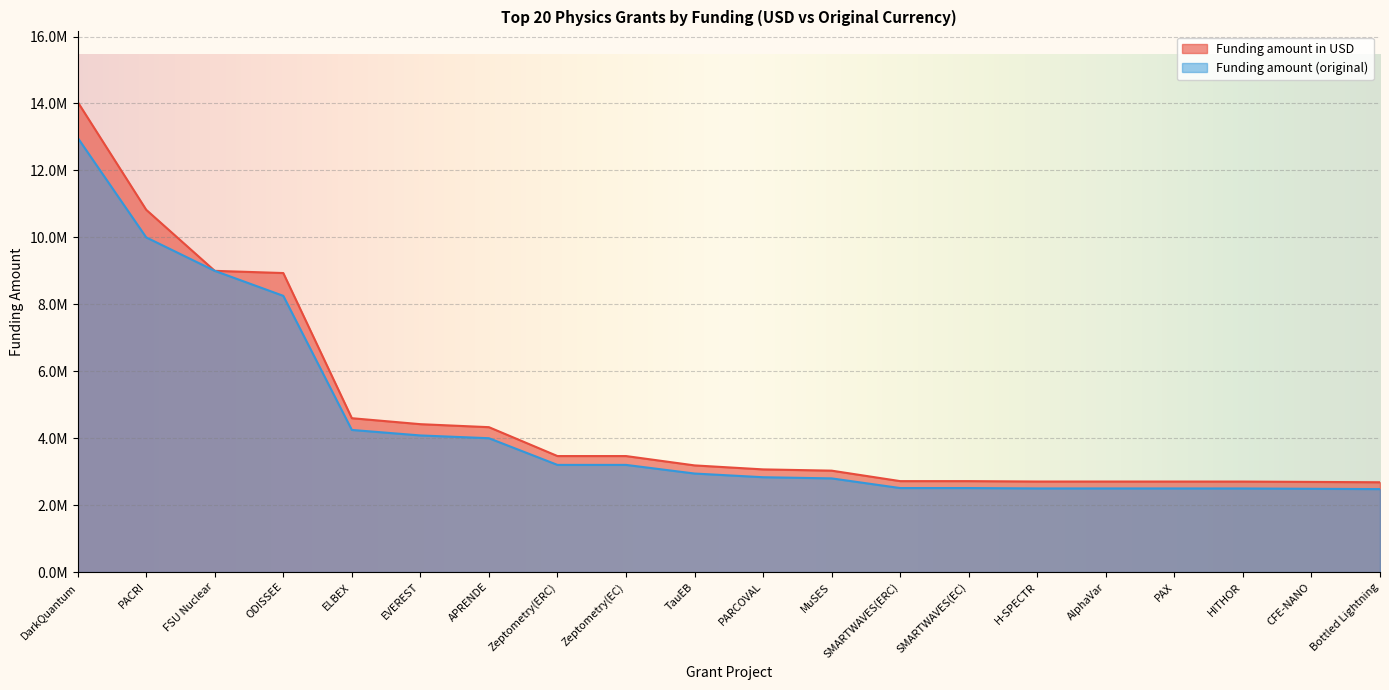

How many data points in Funding amount in USD are above 3187818?

9